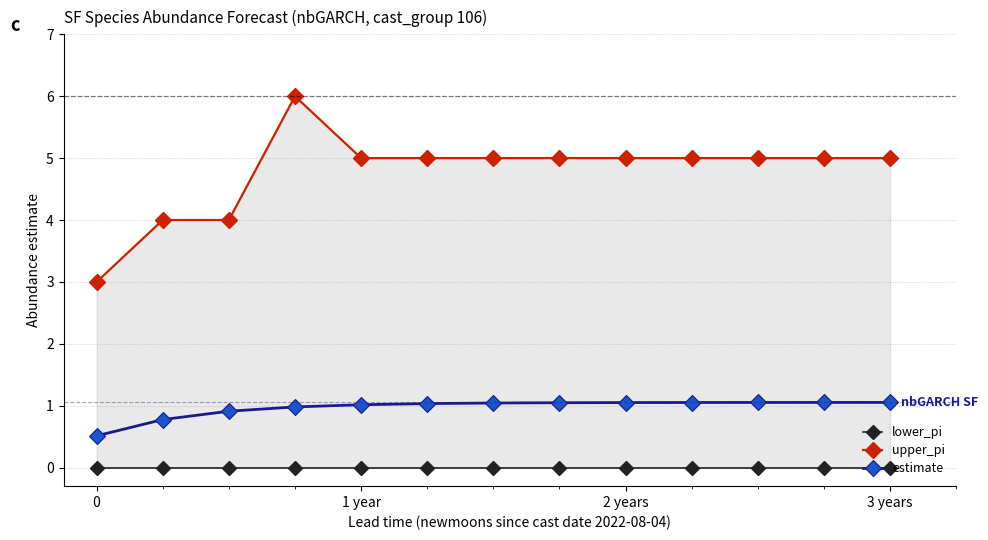

How many lines are shown in the chart?

3